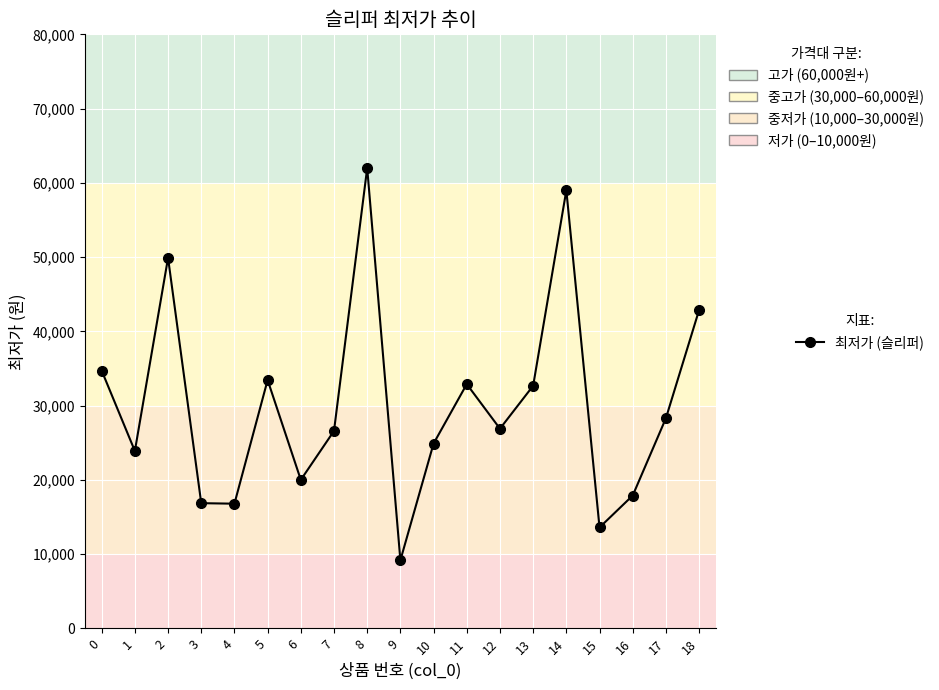

Where is the first local maximum?

2